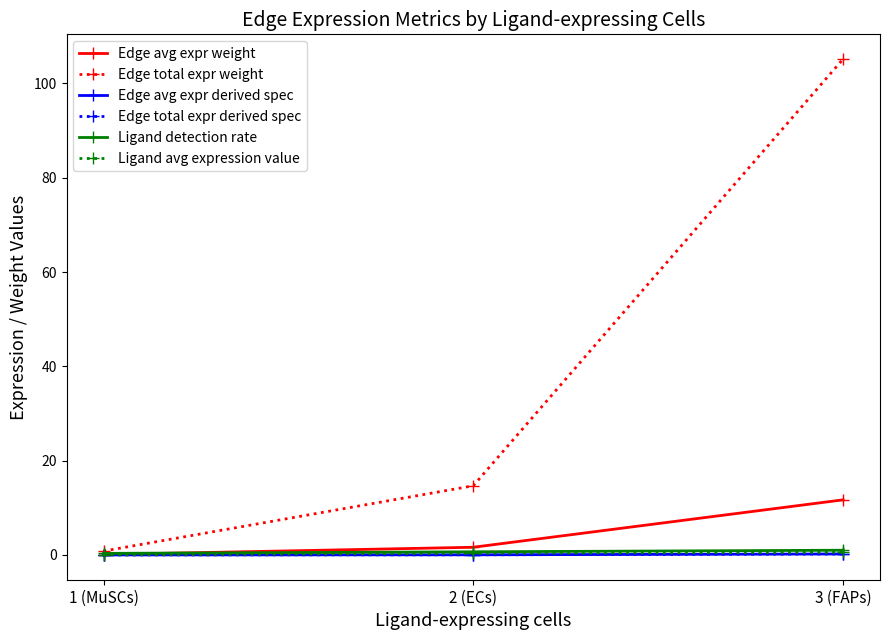

Which series has the largest total across all categories?

Edge total expr weight